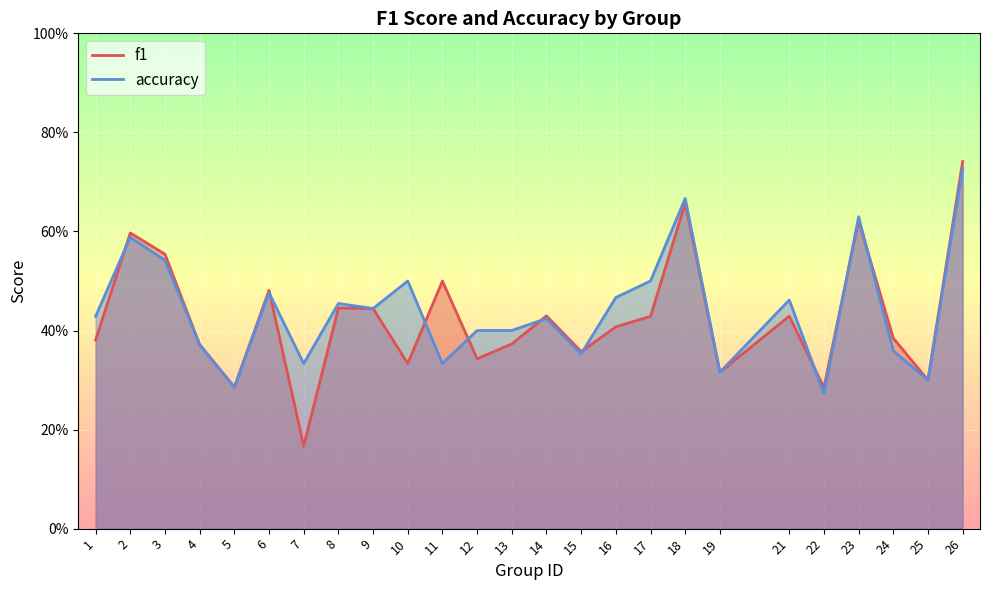

Reading right to left, what are all the values shown in this chart?

f1: 26=0.7	25=0.3	24=0.4	23=0.6	22=0.3	21=0.4	19=0.3	18=0.7	17=0.4	16=0.4	15=0.4	14=0.4	13=0.4	12=0.3	11=0.5	10=0.3	9=0.4	8=0.4	7=0.2	6=0.5	5=0.3	4=0.4	3=0.6	2=0.6	1=0.4
accuracy: 26=0.7	25=0.3	24=0.4	23=0.6	22=0.3	21=0.5	19=0.3	18=0.7	17=0.5	16=0.5	15=0.4	14=0.4	13=0.4	12=0.4	11=0.3	10=0.5	9=0.4	8=0.5	7=0.3	6=0.5	5=0.3	4=0.4	3=0.5	2=0.6	1=0.4